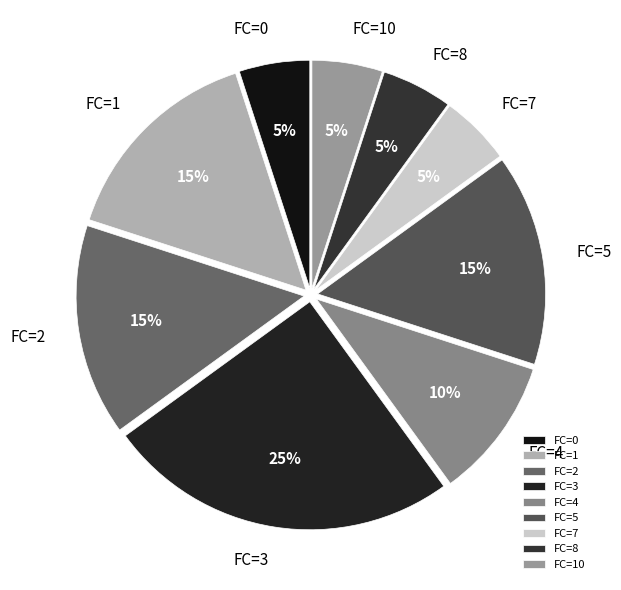

To the nearest percent, what is the difference between the FC=8 and FC=4 slice percentages?

5%